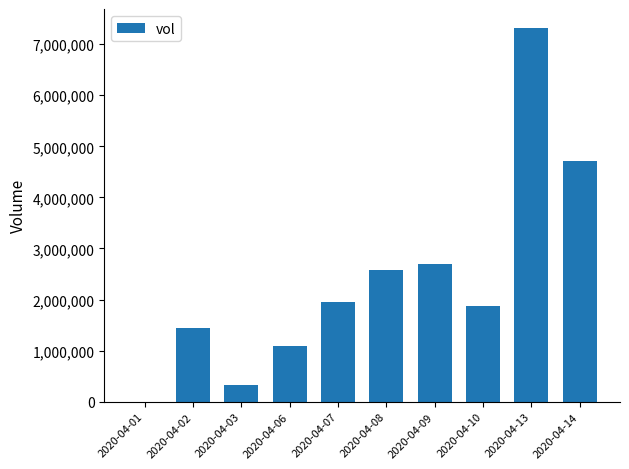

What is the sum of all values?

23998400